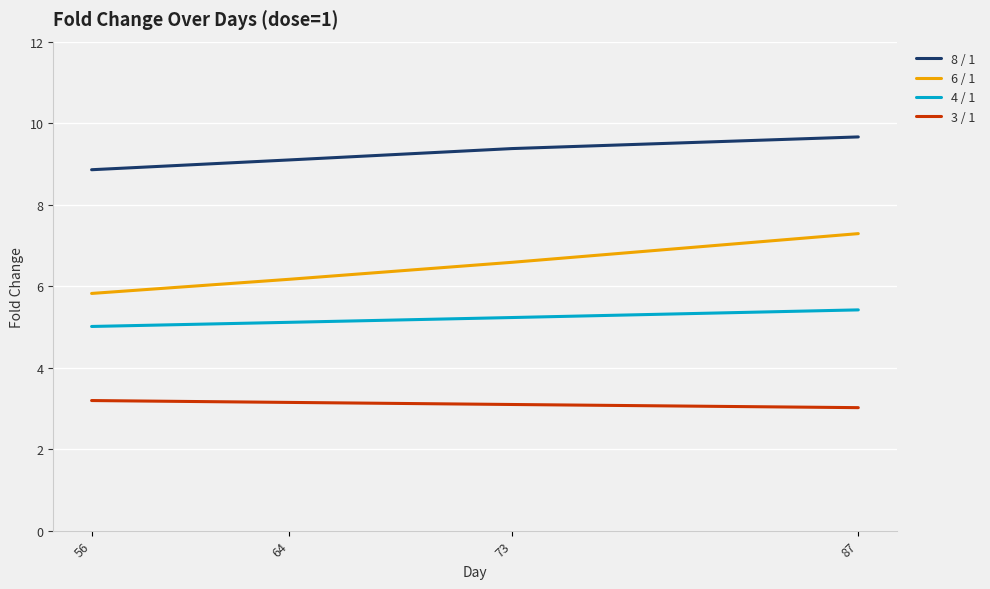

Which series has the widest spread of values?

6 / 1